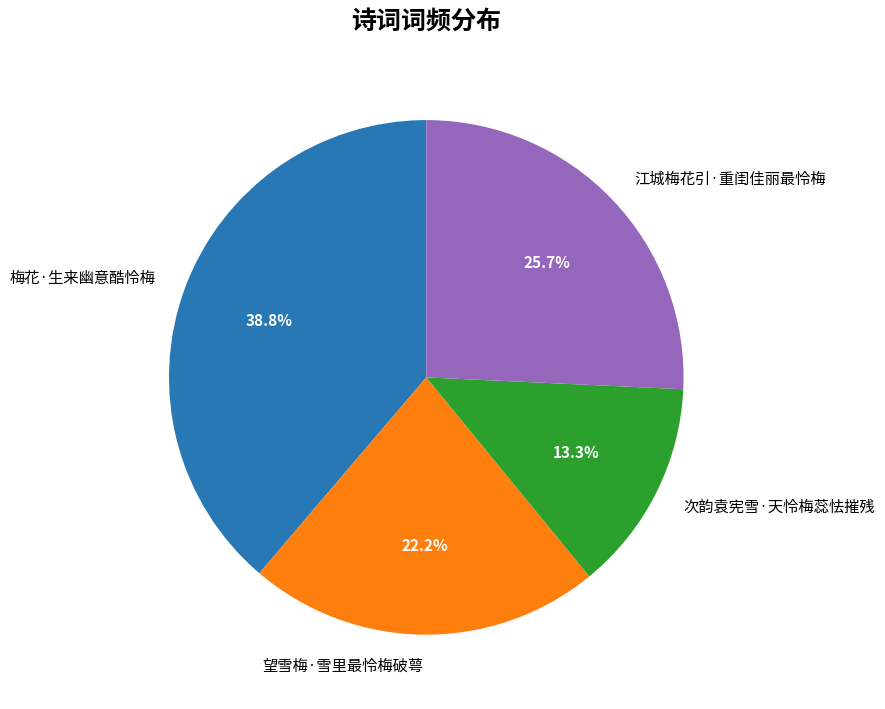

To the nearest percent, what is the difference between the 梅花·生来幽意酷怜梅 and 望雪梅·雪里最怜梅破萼 slice percentages?

17%